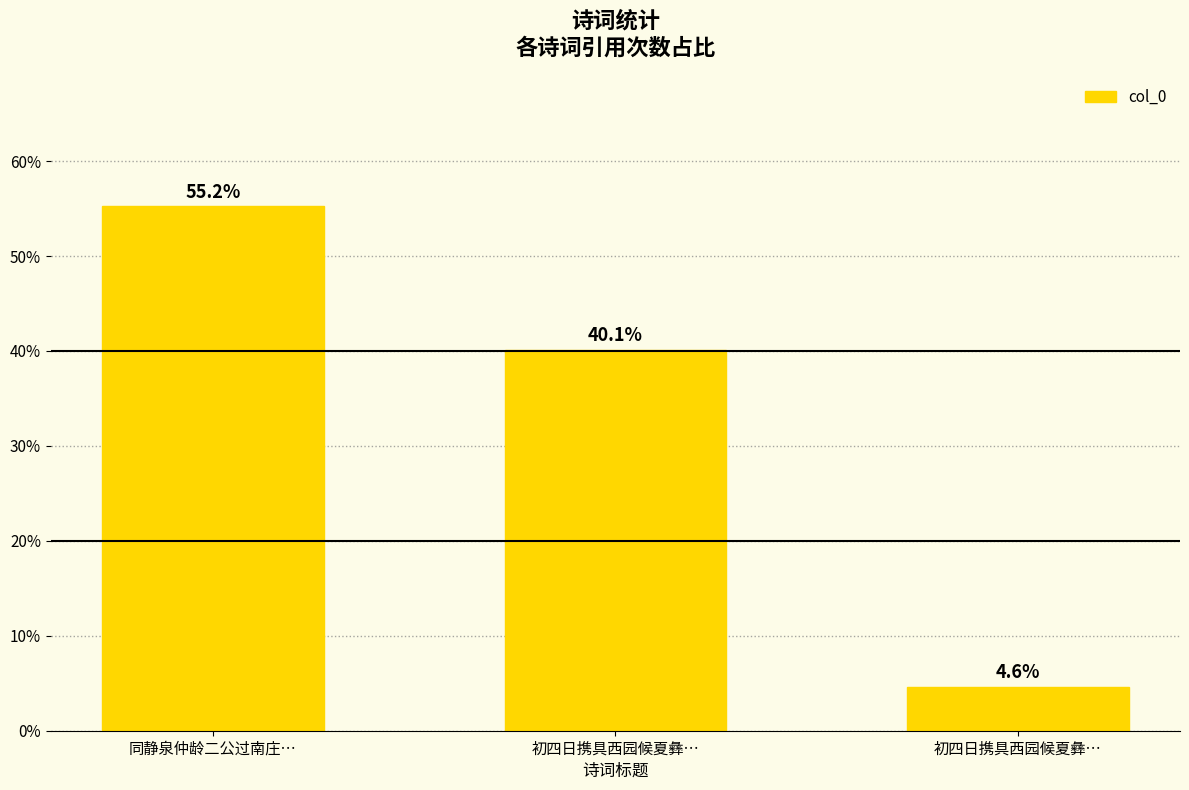

At which label does the data first exceed 40?

同静泉仲龄二公过南庄…